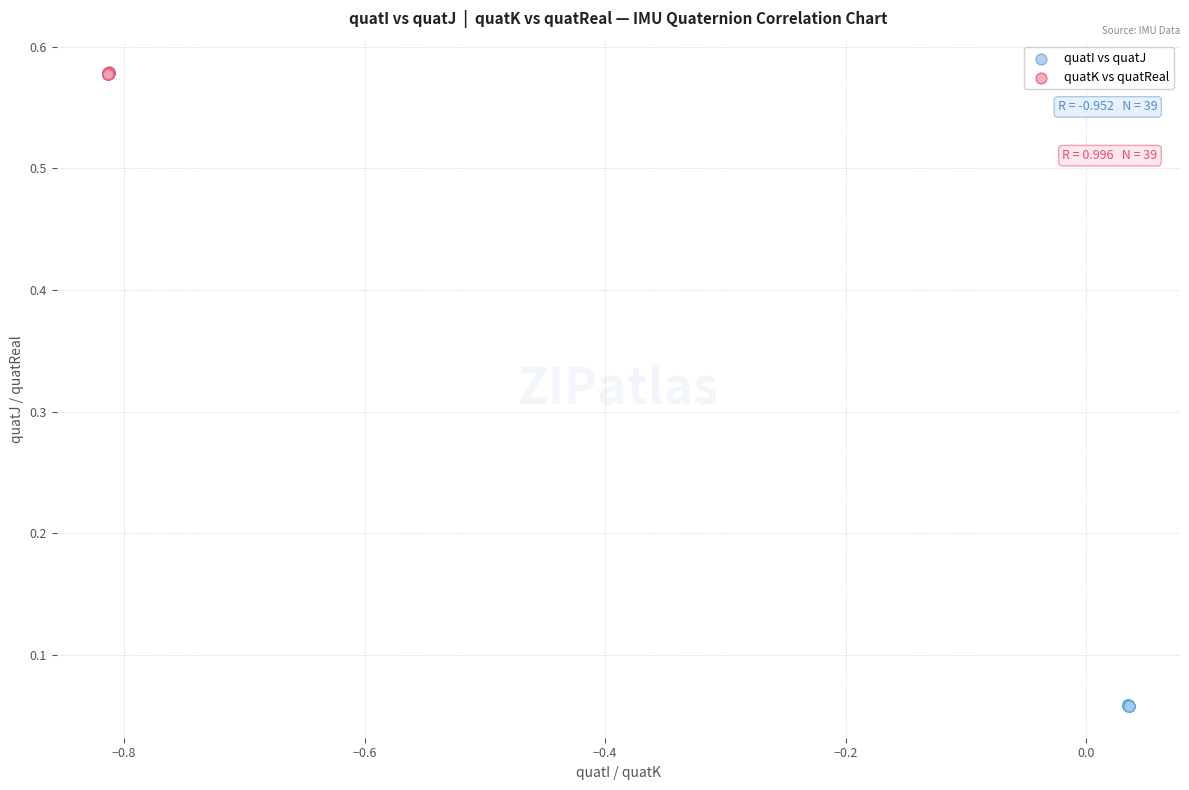

Which series reaches the minimum Y coordinate?

quatI vs quatJ